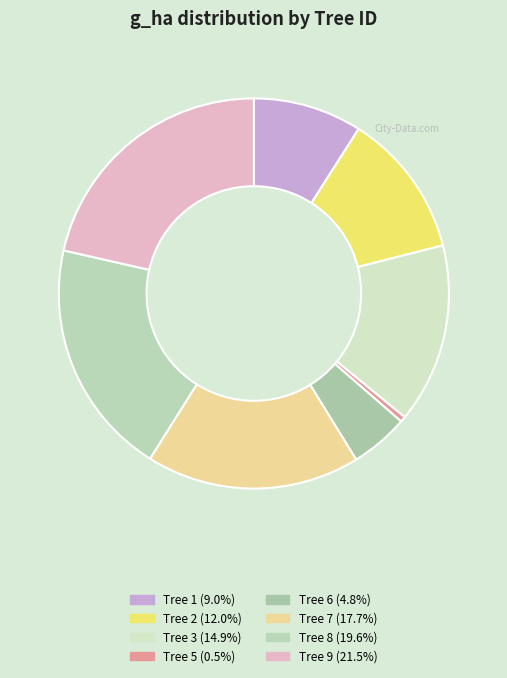

Is there any slice that represents more than half of the pie?

No